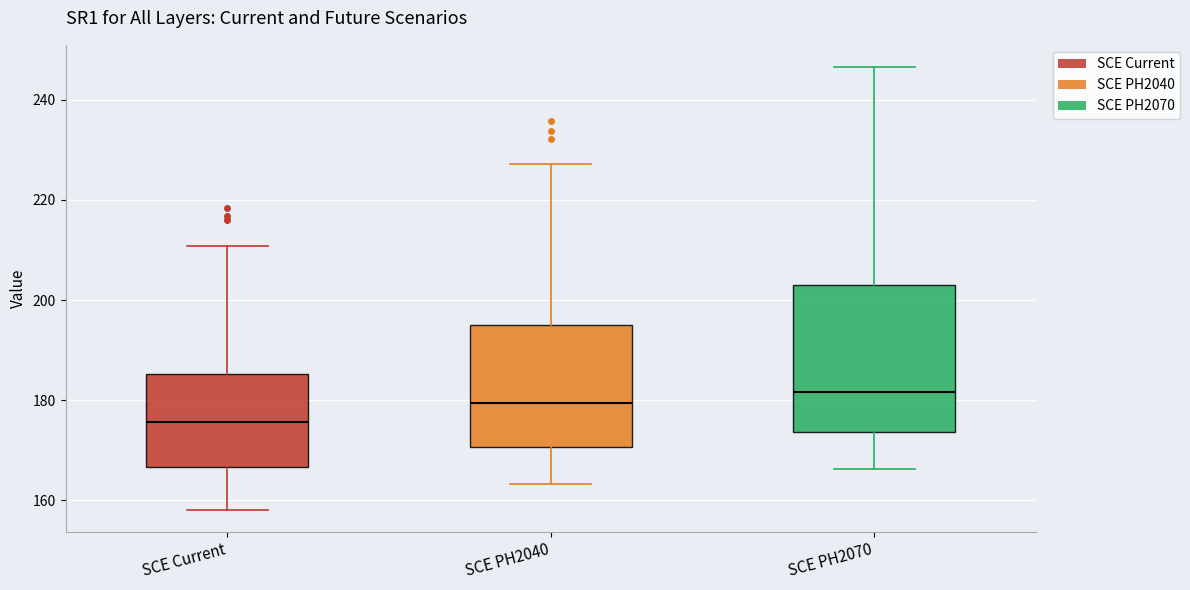

Where does the lower whisker of the box for SCE Current end on the y-axis? The values are not printed on the chart, so give them approximately, as read against the axis.

158